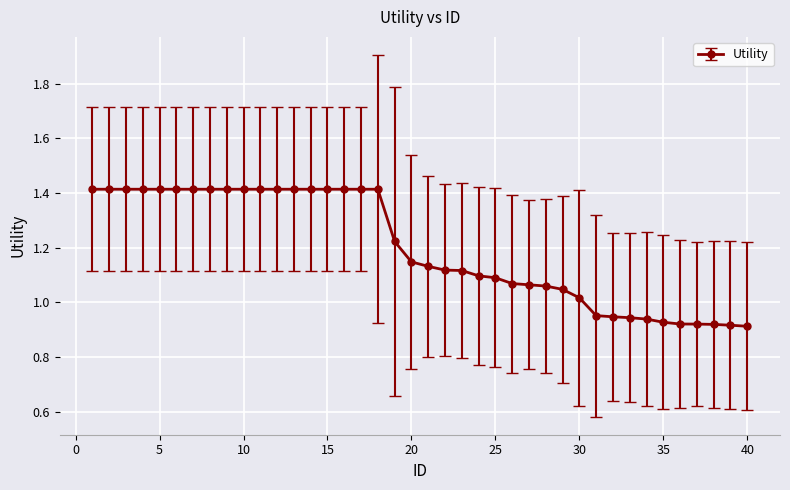

What is the sum of all values?

47.9